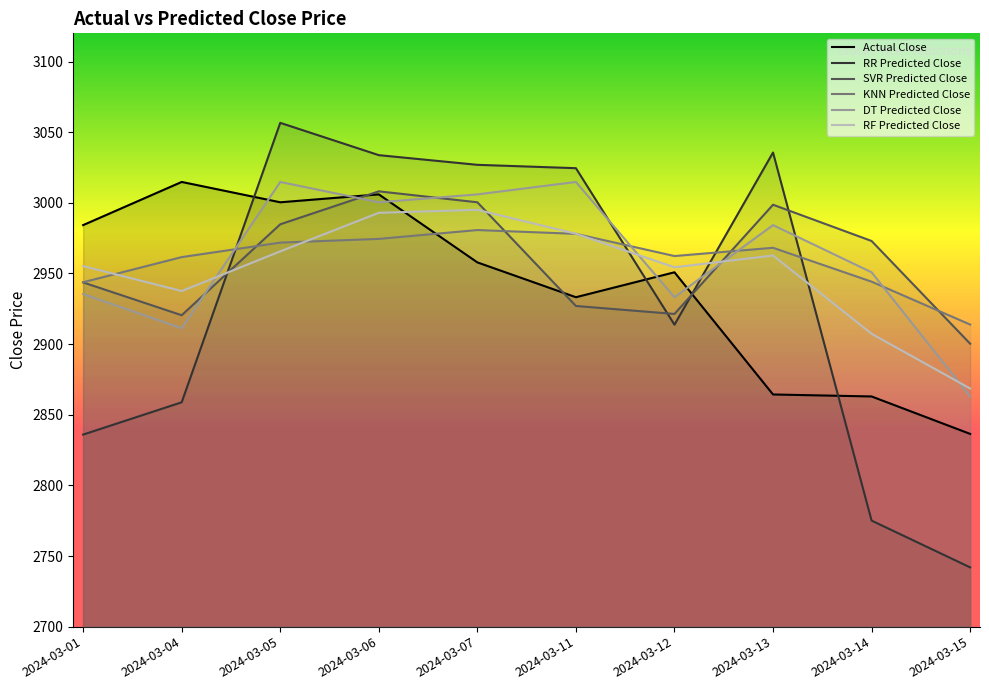

In SVR Predicted Close, how many points are lower than both neighbors (excluding endpoints)?

2